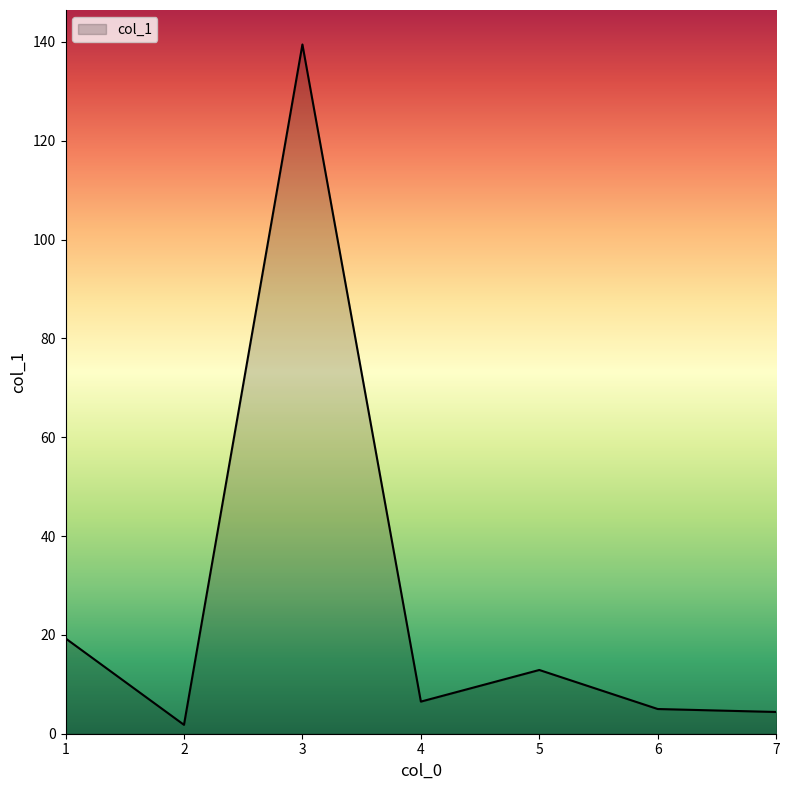

Which has a higher value, 5 or 4?

5